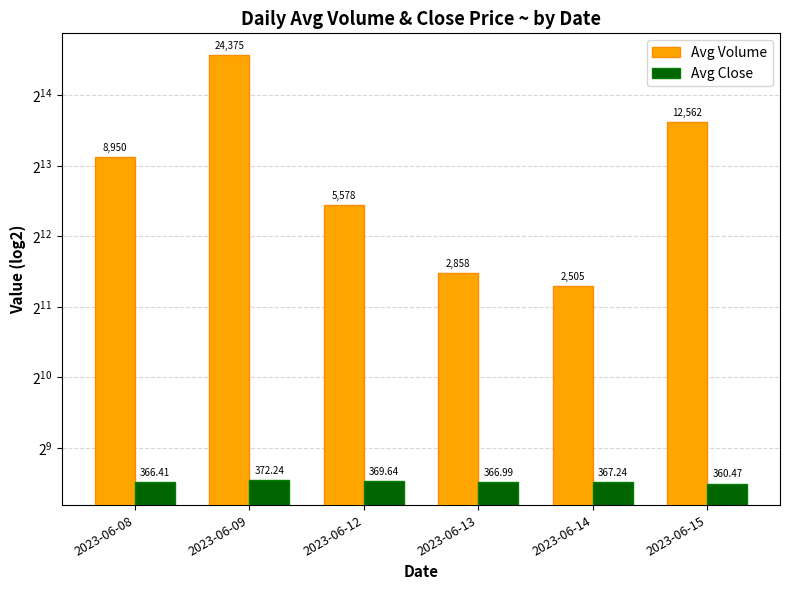

List the labels in order of Avg Volume value, smallest first.

2023-06-14, 2023-06-13, 2023-06-12, 2023-06-08, 2023-06-15, 2023-06-09